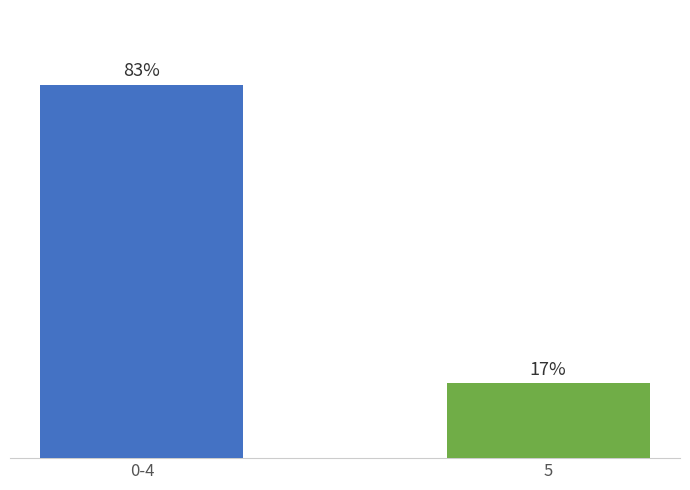

Between 5 and 0-4, which is larger?

0-4